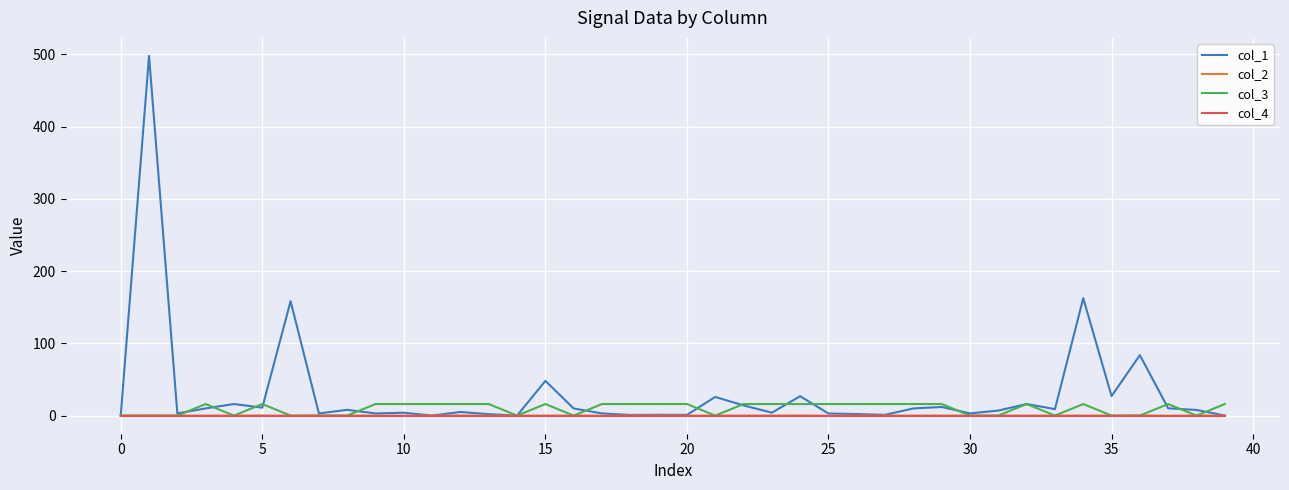

Which series has the largest range (max minus min)?

col_1